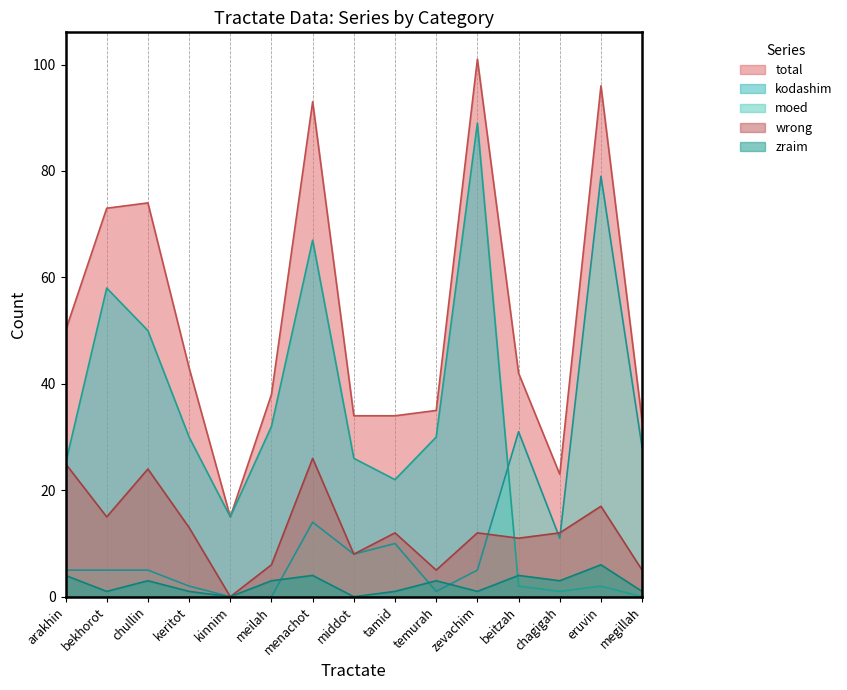

What is the difference between the kodashim values at kinnim and bekhorot?

43